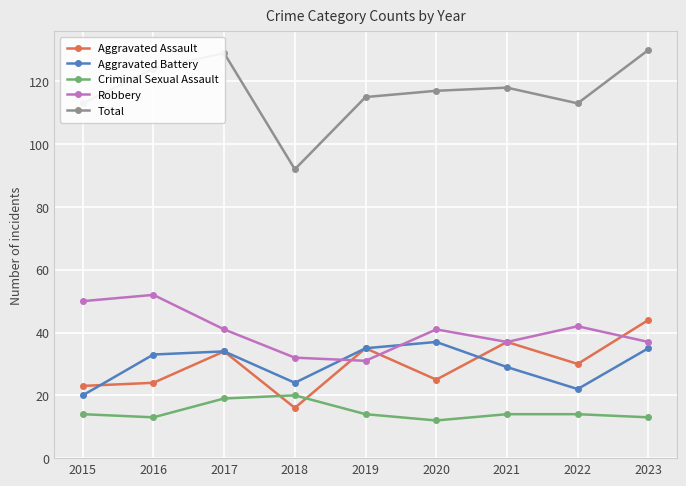

What is the average value of the Criminal Sexual Assault series?

15